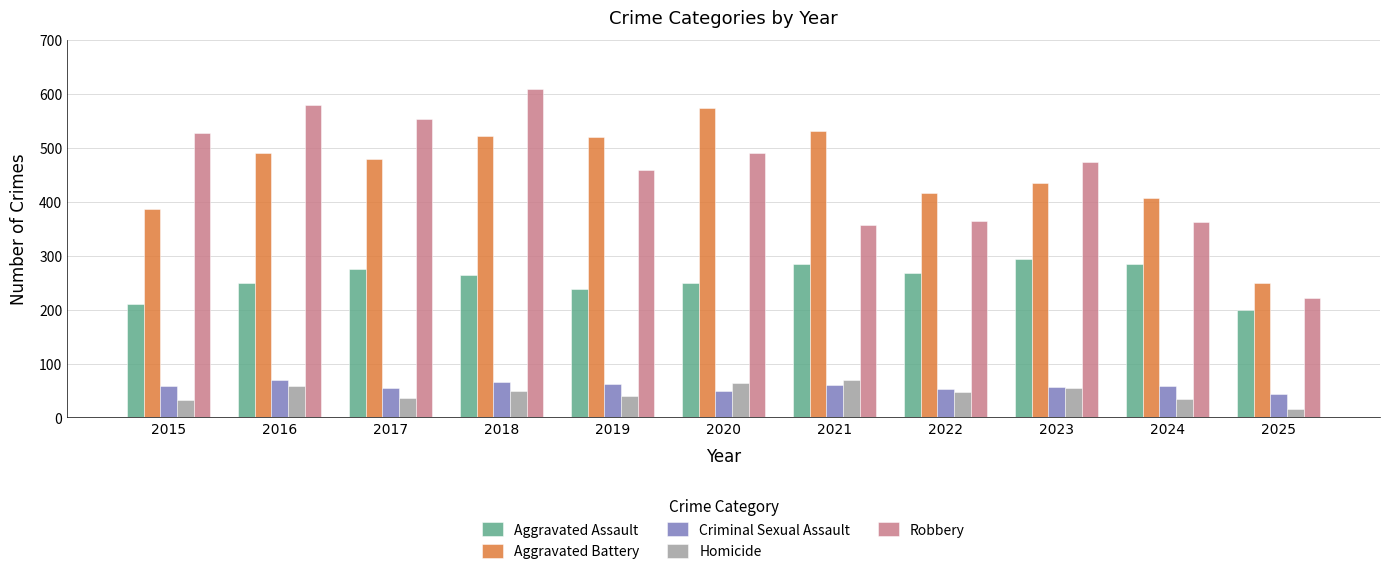

What is the smallest value displayed?

15